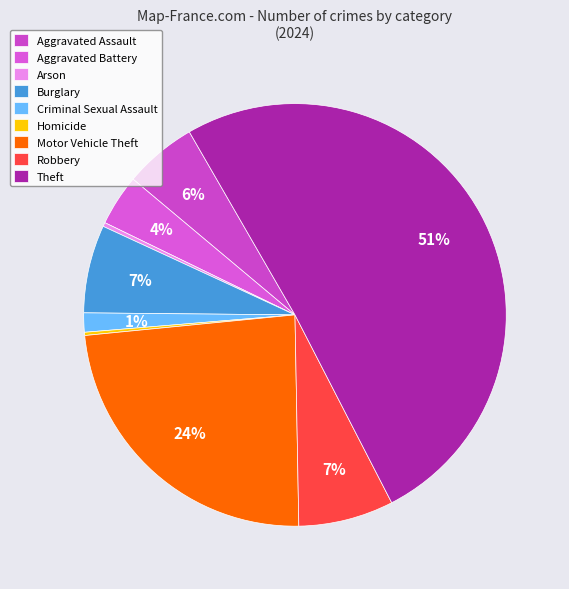

To the nearest percent, what is the average slice percentage?

11%